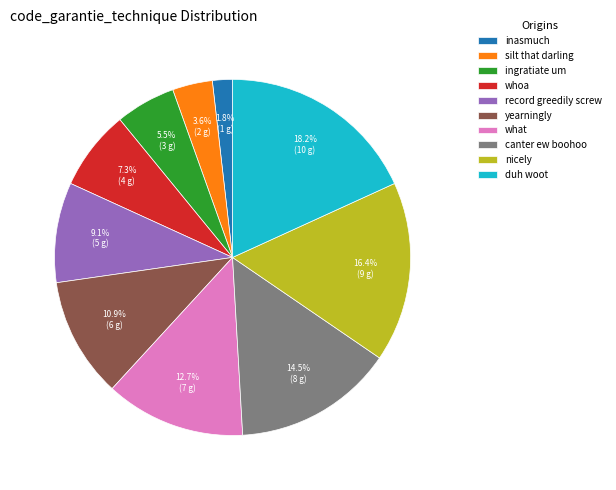

To the nearest percent, what is the difference between the largest and smallest slice percentages?

16%